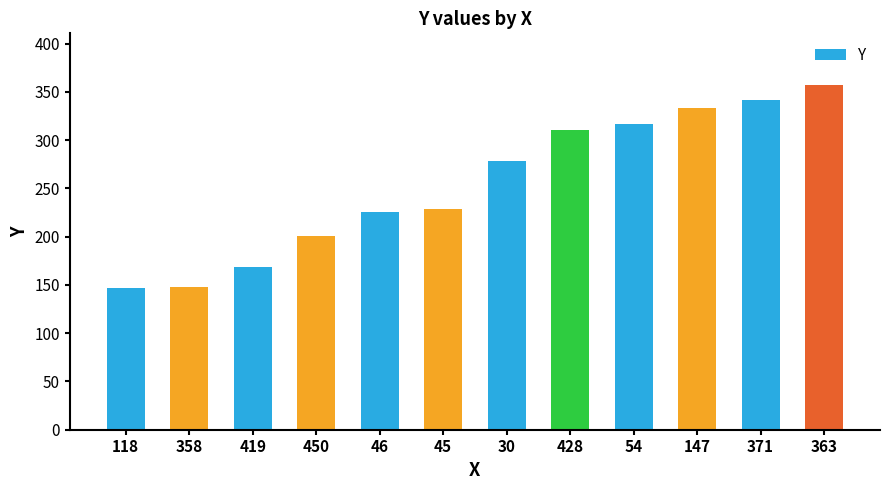

Read the value at 419.

169